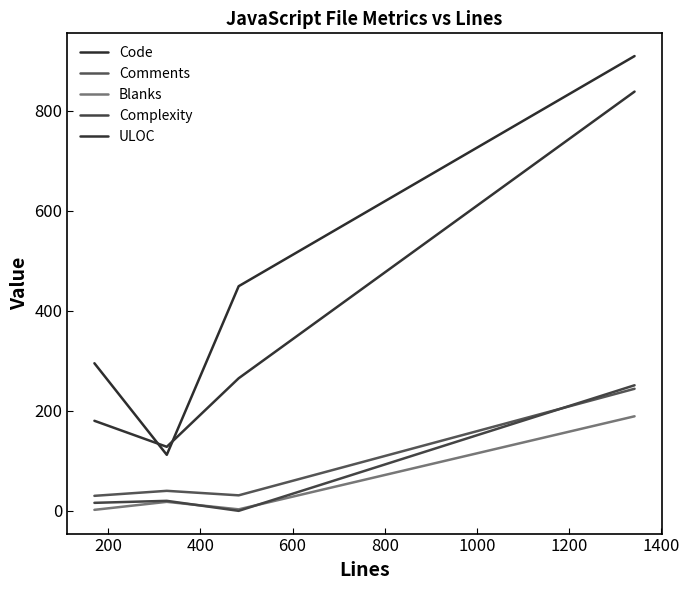

What is the sum of all Code values?

1765